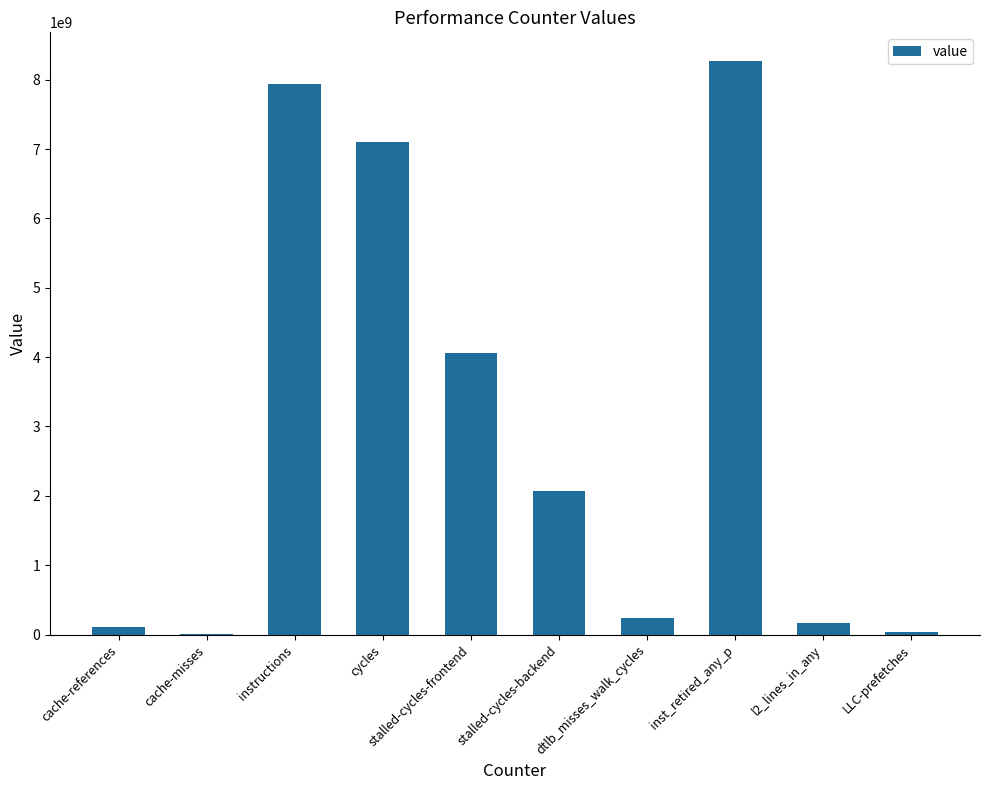

The value at instructions is 7940623242. True or false?

True